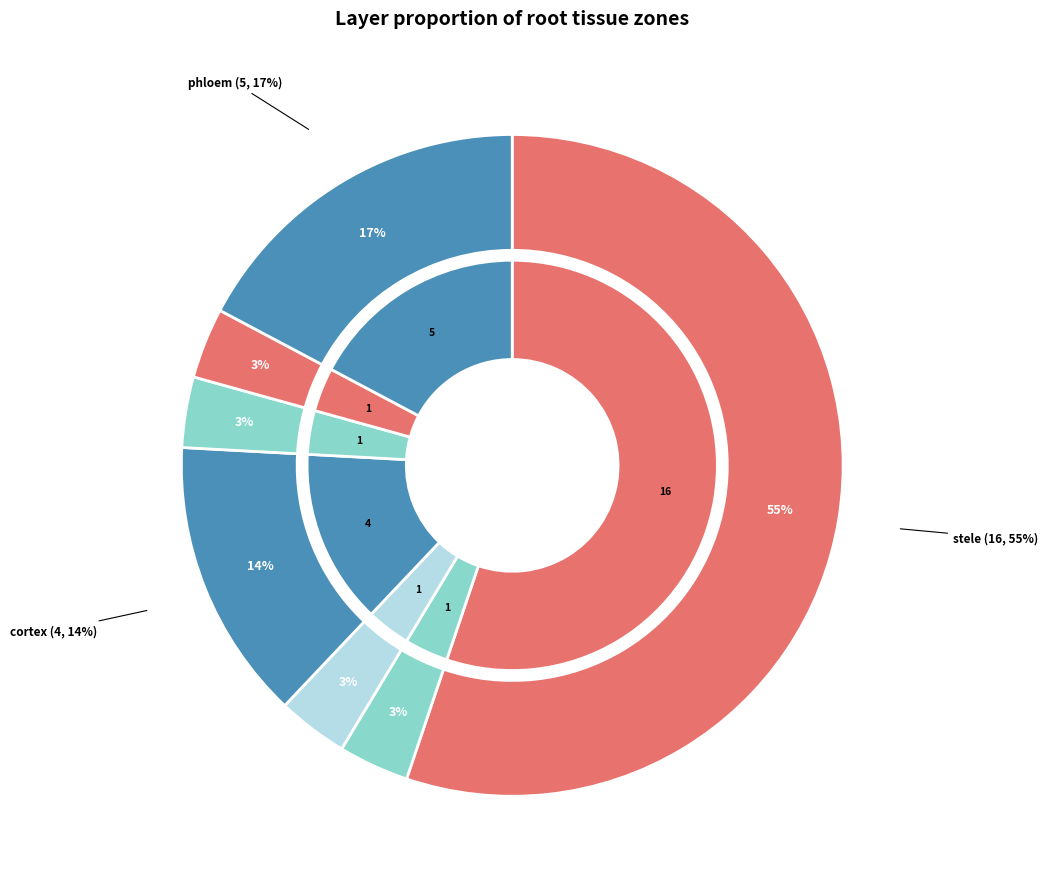

Do phloem and exodermis together represent more than half of the pie?

No